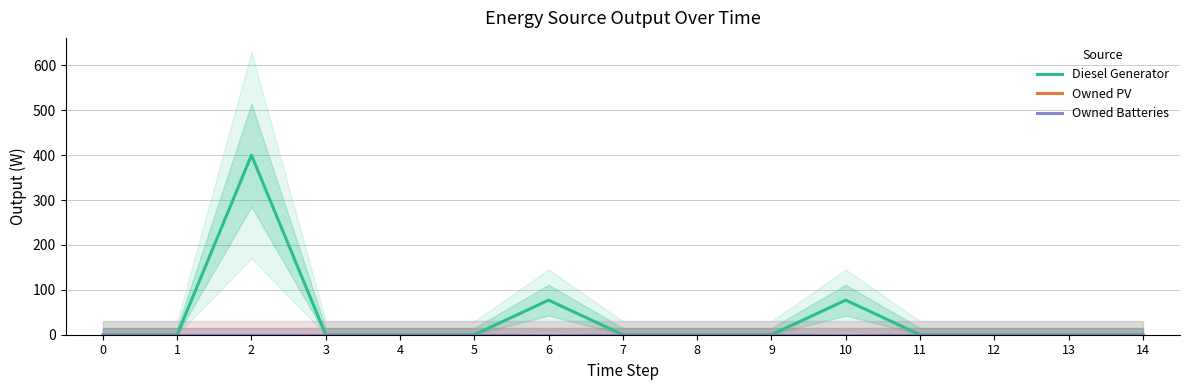

True or false: Owned PV has more than 0 points higher than both neighbors.

False